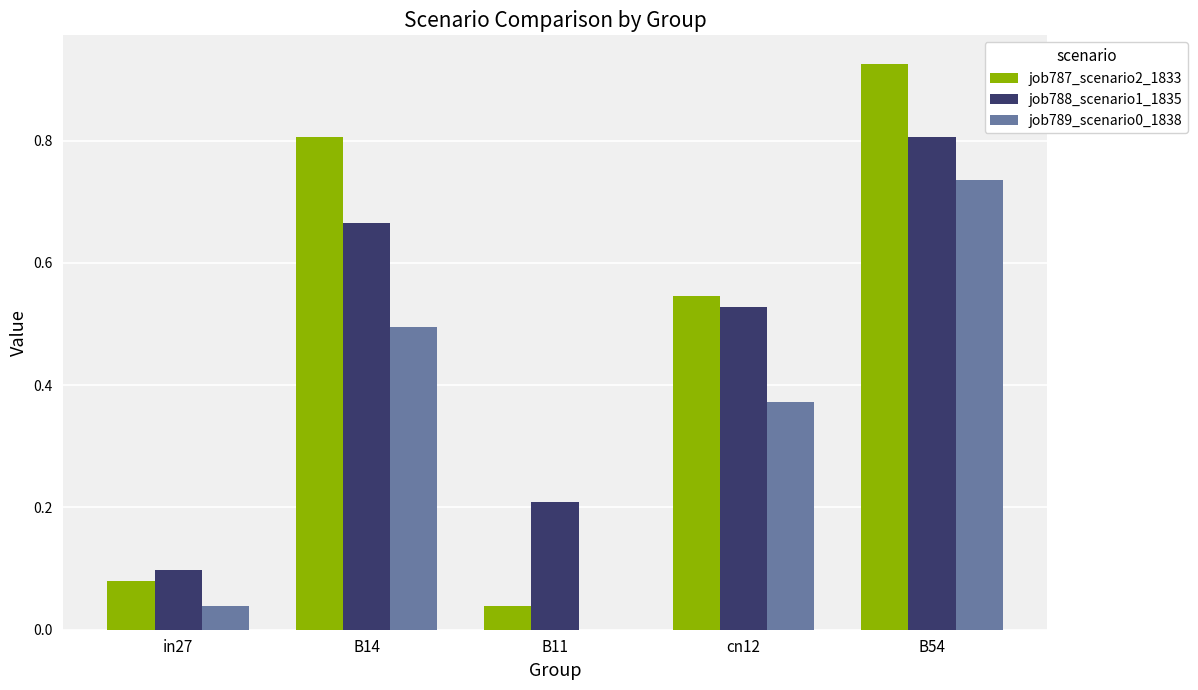

Read the job788_scenario1_1835 value at B54.

0.8